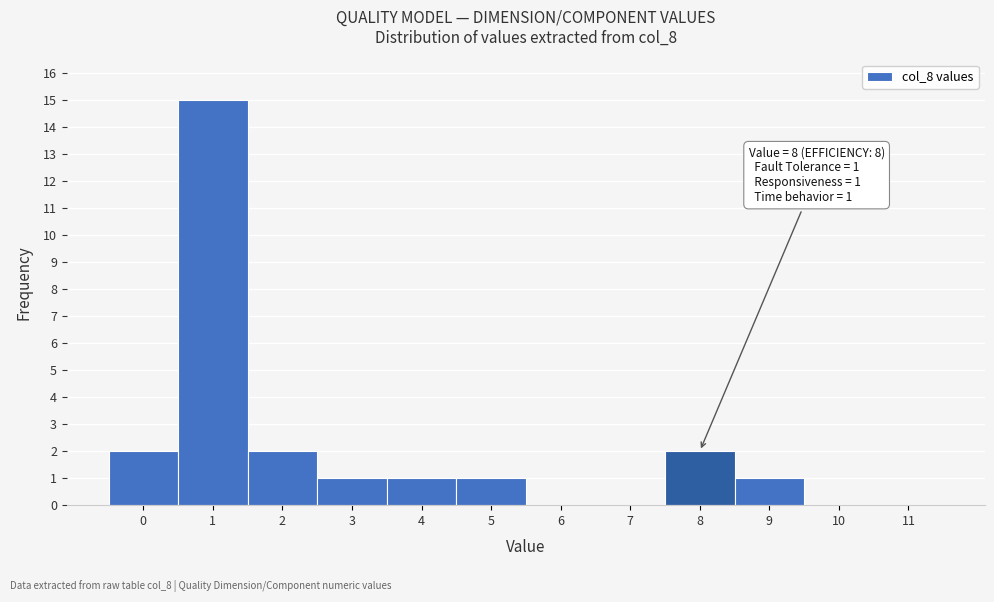

Reading left to right, what are all the values shown in this chart?

0=2	1=15	2=2	3=1	4=1	5=1	6=0	7=0	8=2	9=1	10=0	11=0